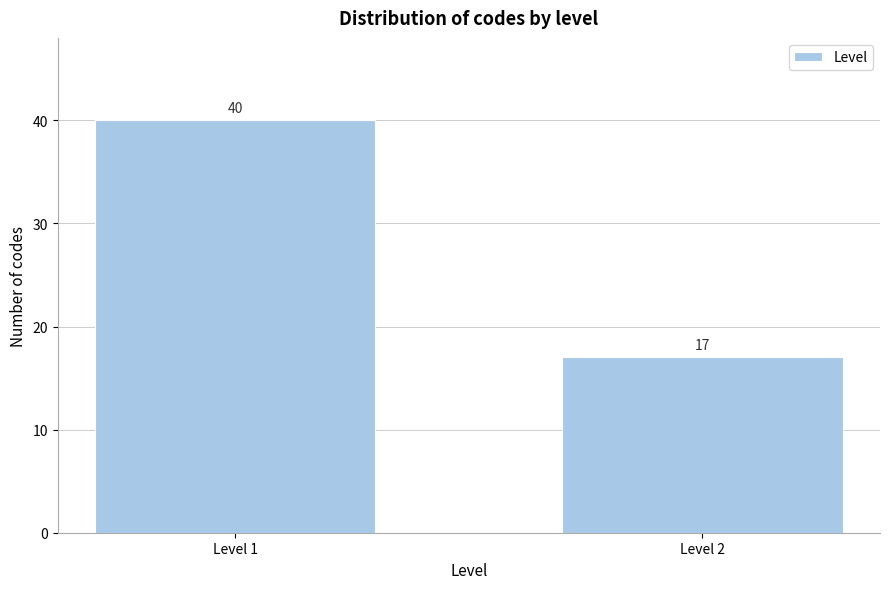

Reading left to right, what are all the values shown in this chart?

40	17